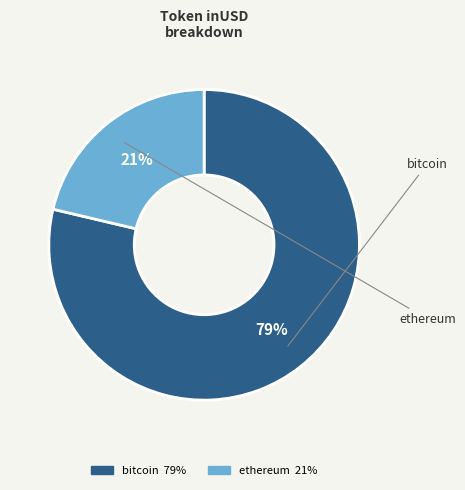

Between ethereum and bitcoin, which is larger?

bitcoin